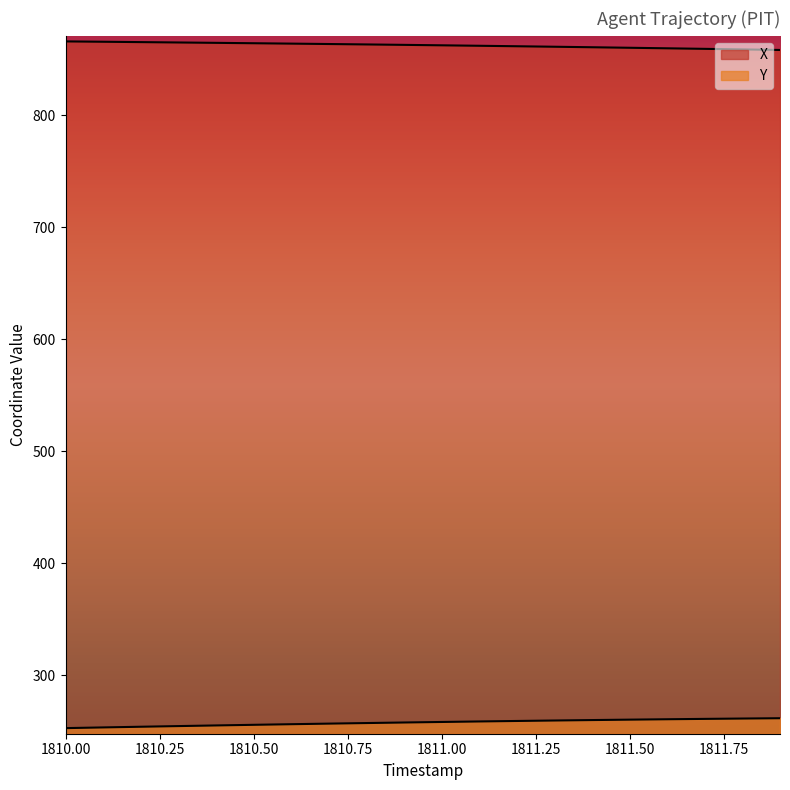

Which category has the highest value in the Y series?

1811.9